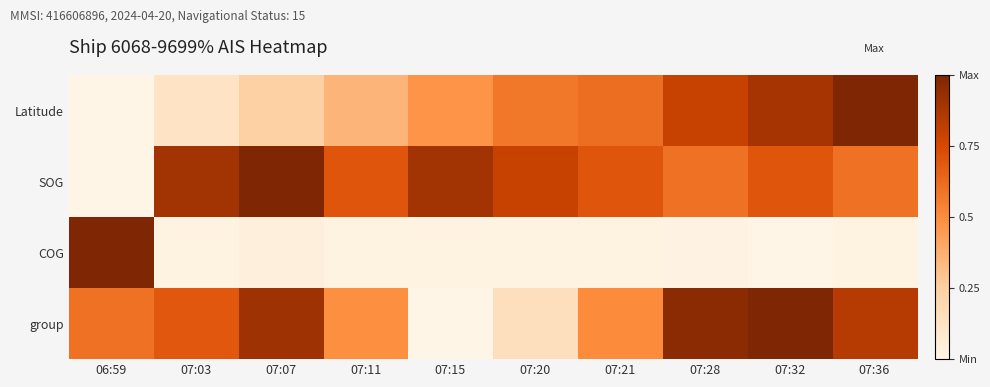

Which category has the highest value across all series?

07:36